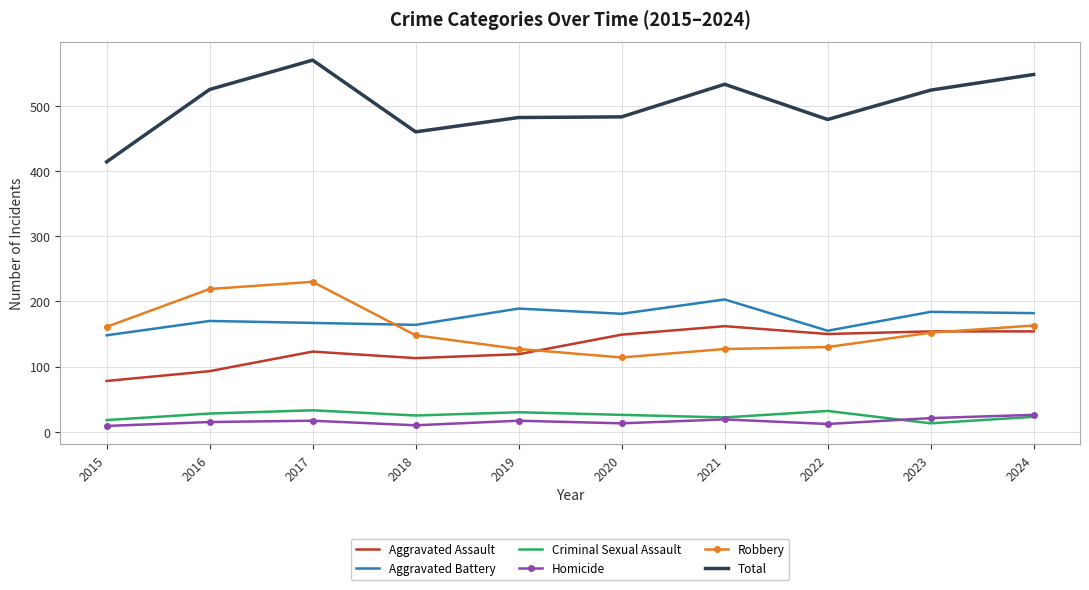

At which category does Total reach its first local peak?

2017